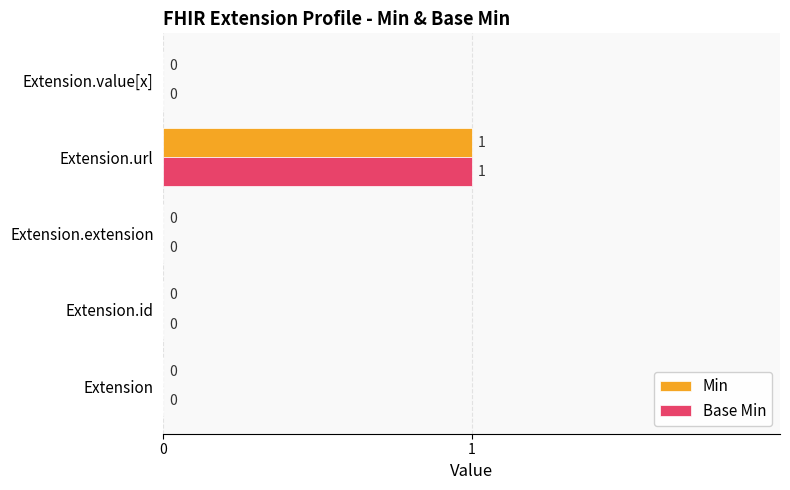

The Base Min series shows 0 at Extension.extension. True or false?

True